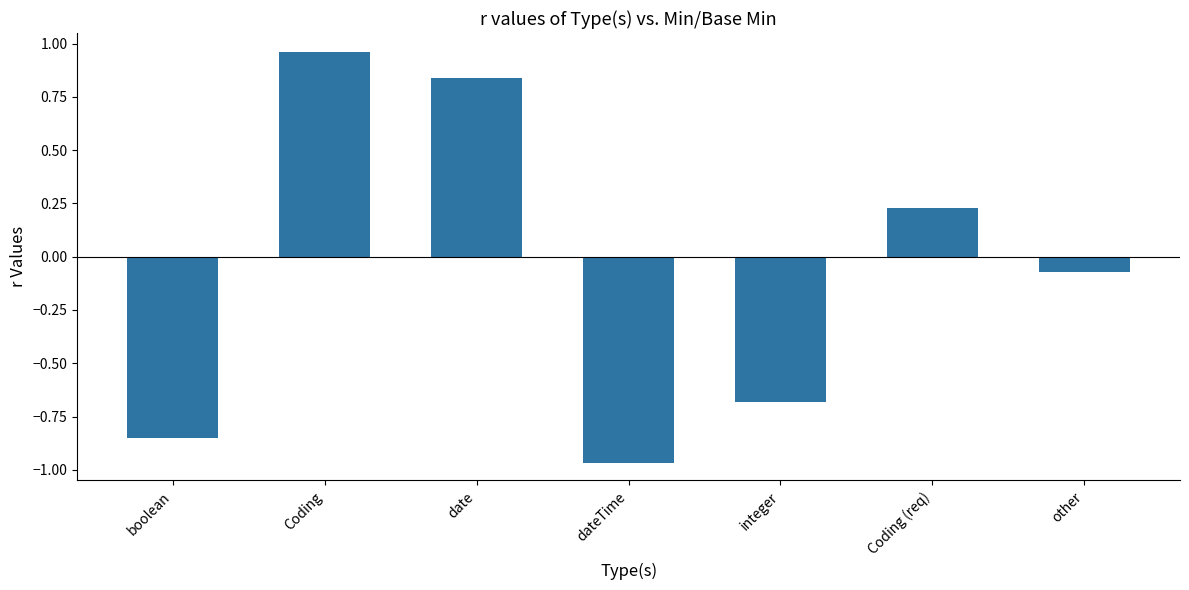

Between Coding and other, which is larger?

Coding